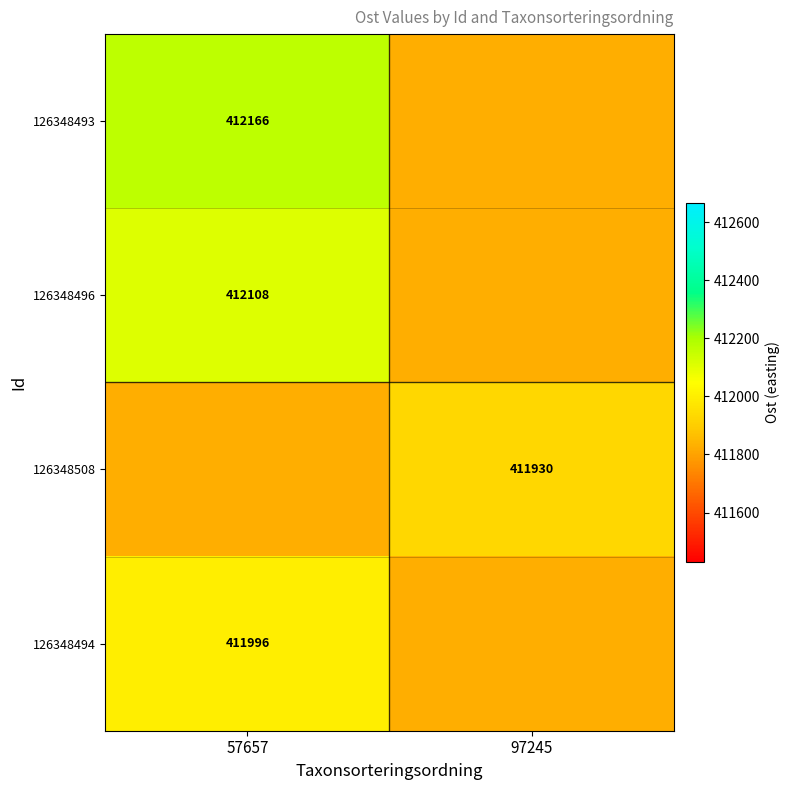

The 126348493 series shows 253464 at 57657. True or false?

False